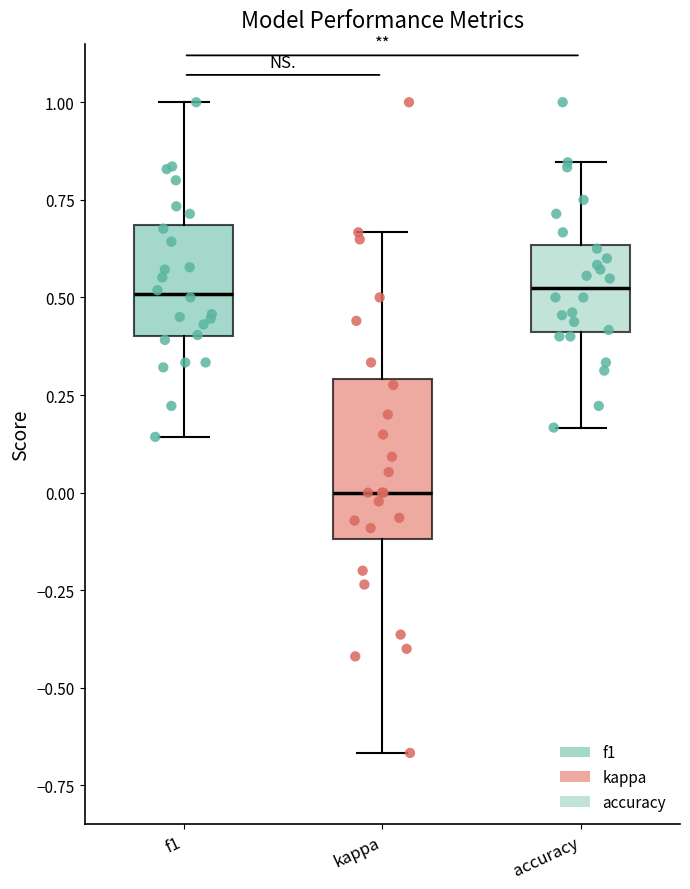

Where does the median line of the box for accuracy sit on the y-axis? The values are not printed on the chart, so give them approximately, as read against the axis.

0.50